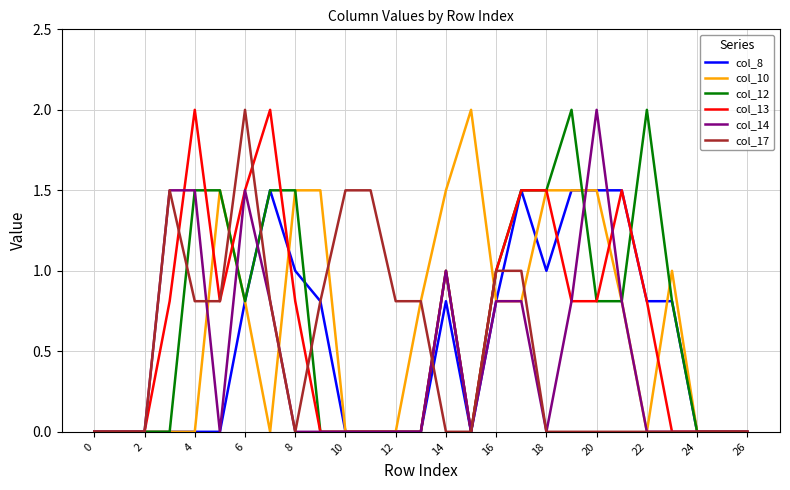

What is the highest value of the col_8 series?

1.5